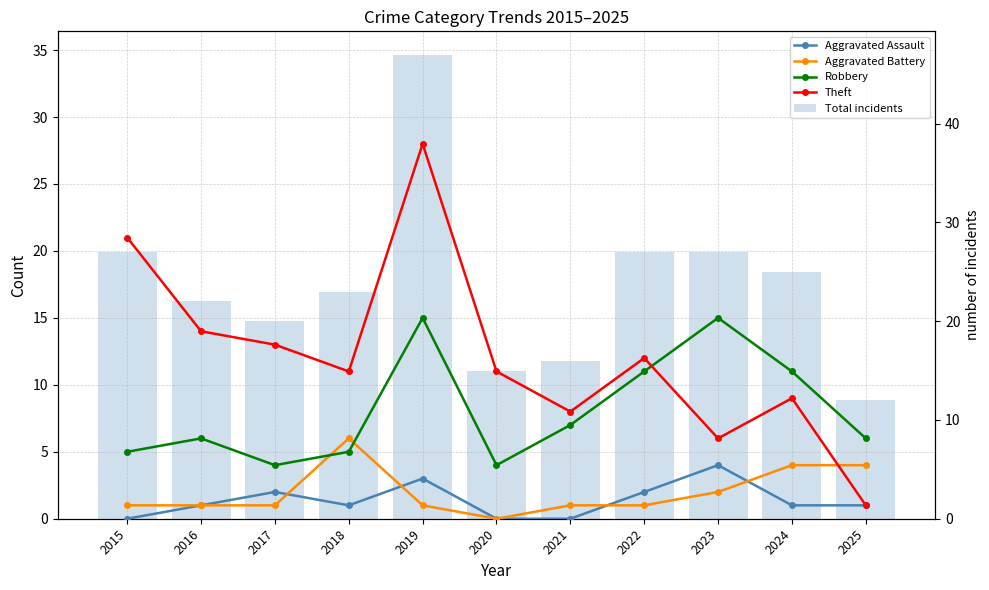

At how many categories does at least one series exceed 39?

1